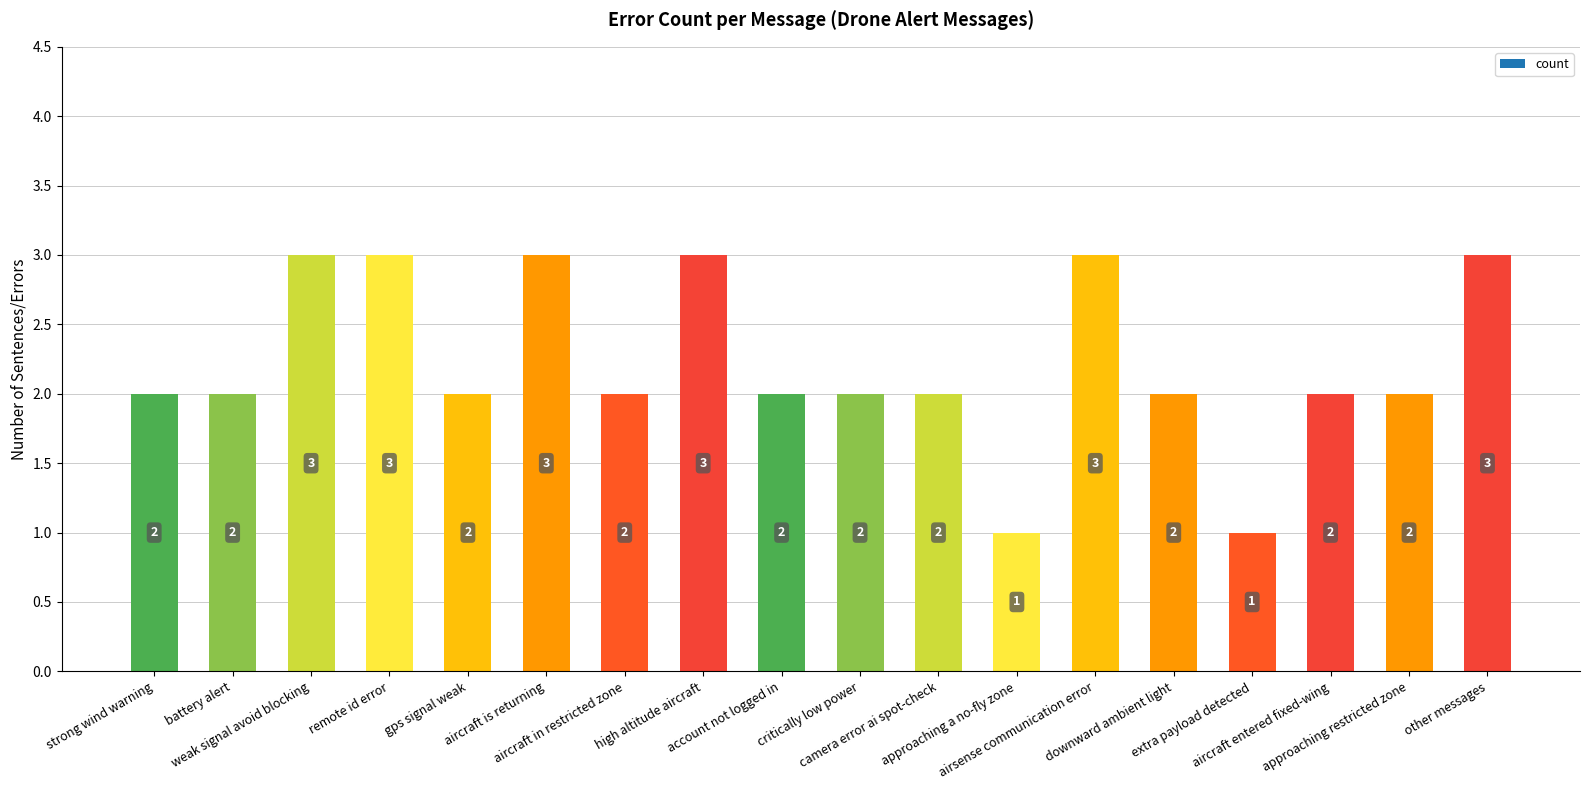

How many bars are there in total?

18